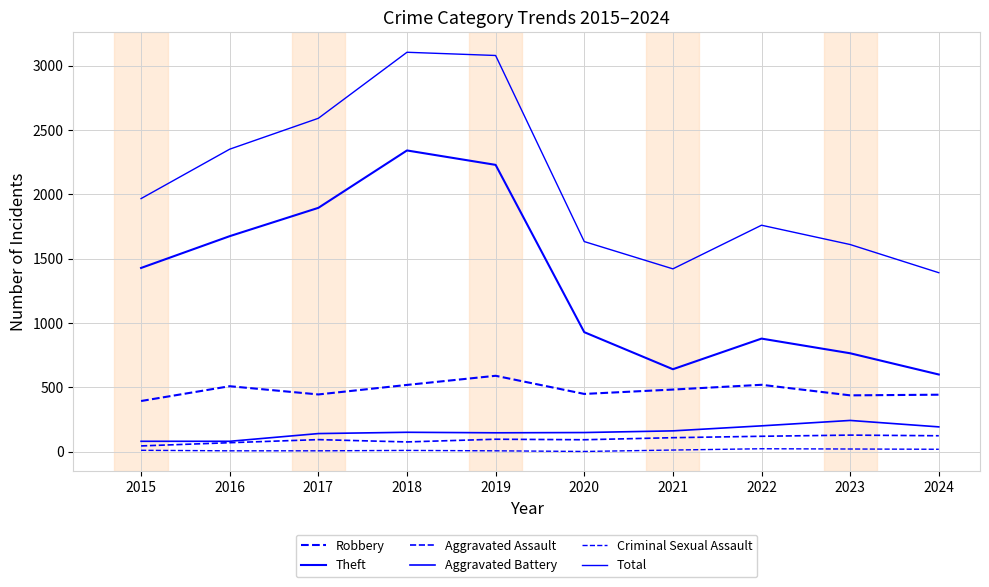

Between 2015 and 2021, which series saw the biggest shift?

Theft